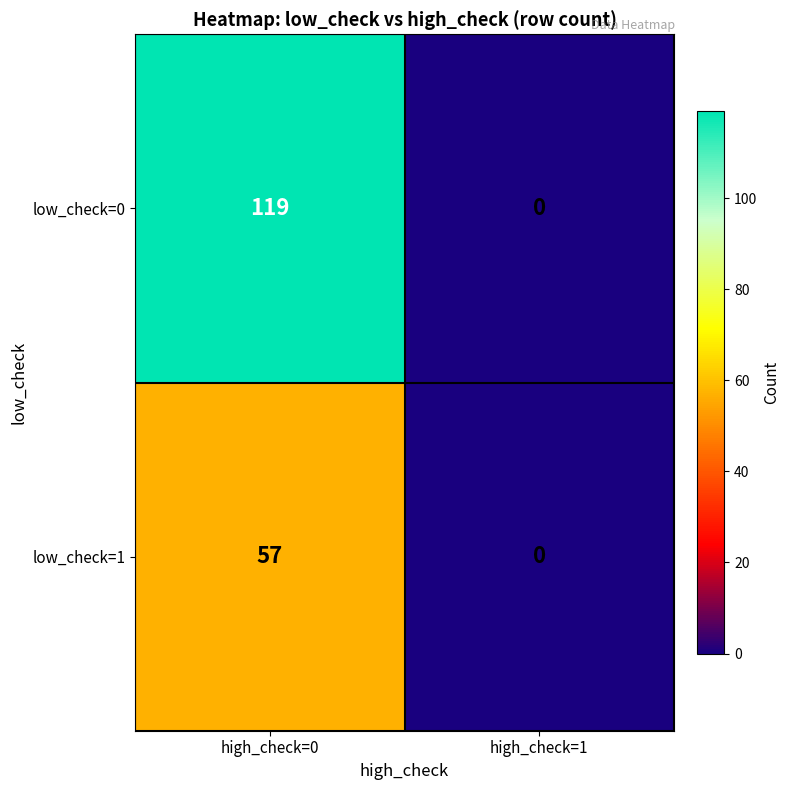

Reading left to right, list all the values displayed in this chart.

low_check=0: 119	0
low_check=1: 57	0